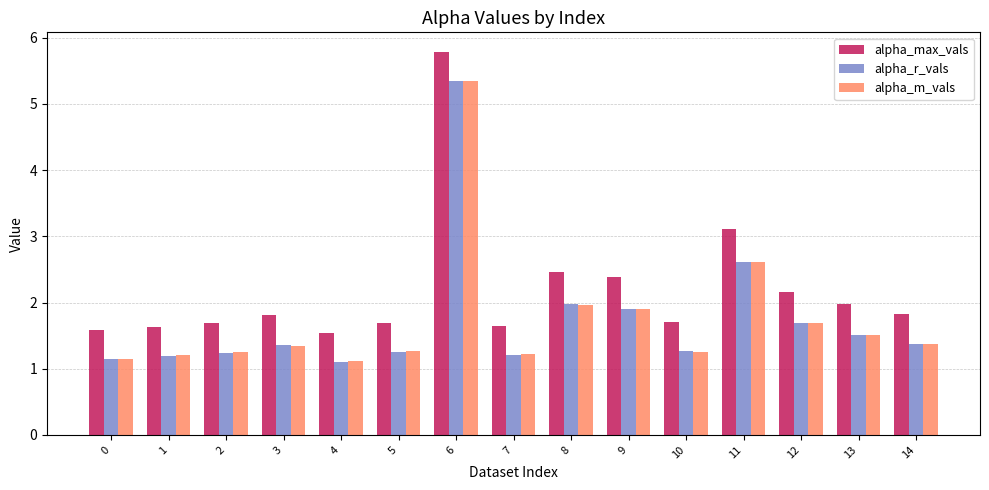

What is the difference between the alpha_m_vals values at 11 and 2?

1.4